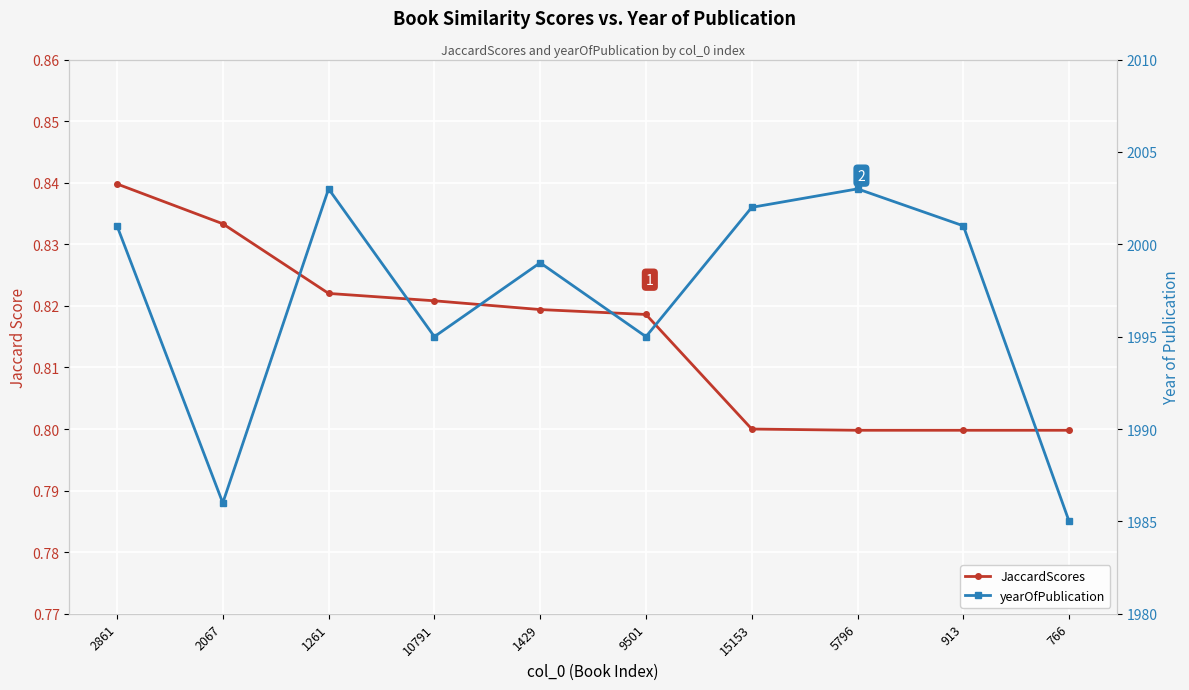

Which has a higher value, 15153 or 5796?

15153